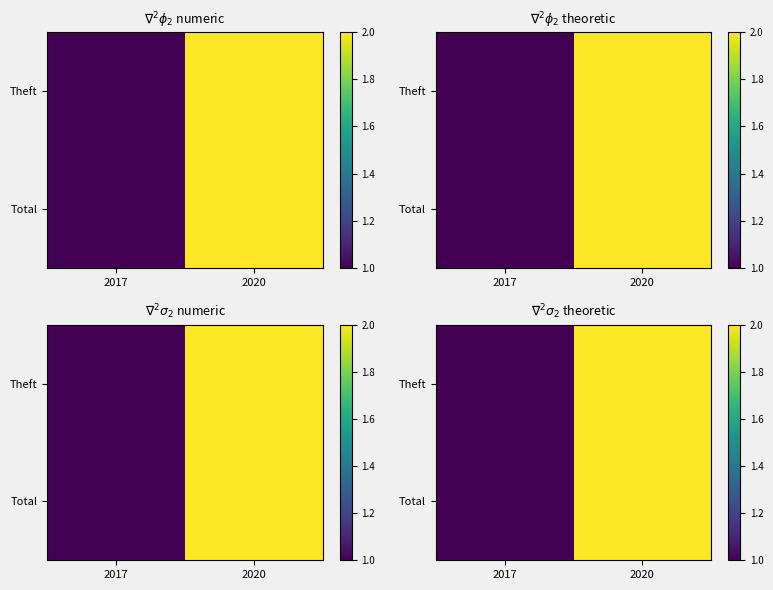

At 2017, list the series in order from smallest to largest.

Theft, Total